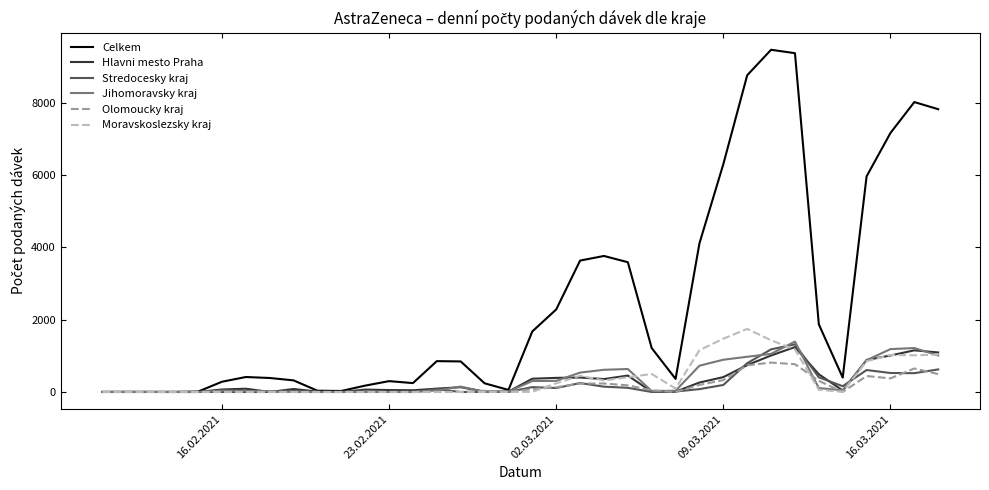

Which series has the widest spread of values?

Celkem